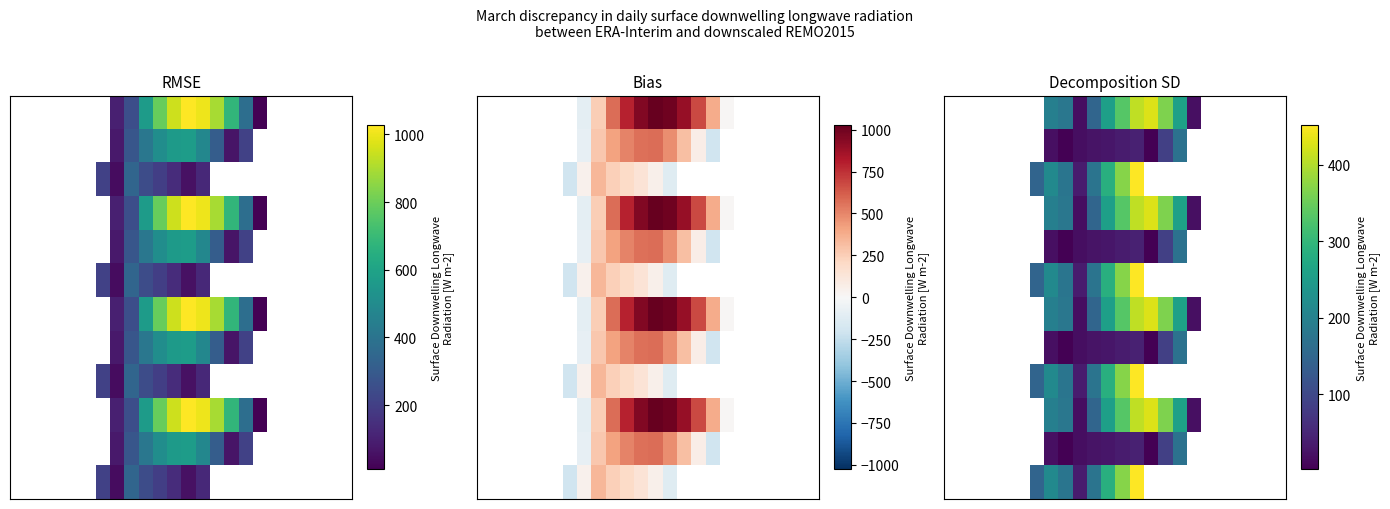

At which category is the sum across all series the highest?

13